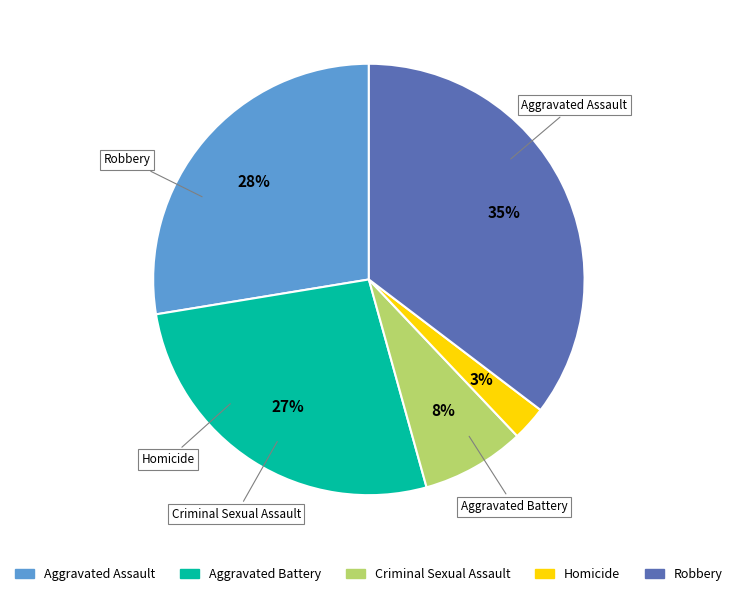

To the nearest percent, what is the difference between the Robbery and Homicide slice percentages?

33%